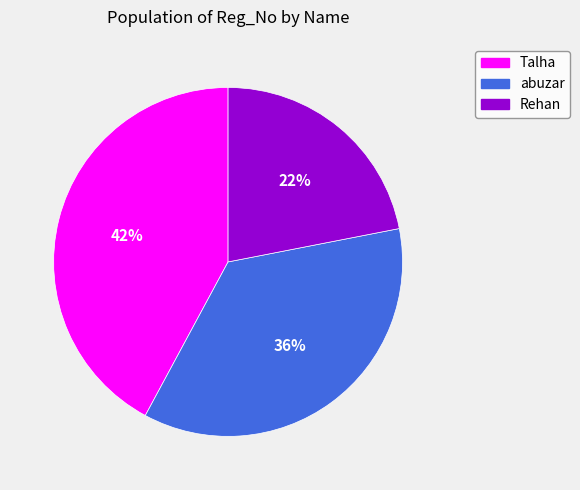

Rank the categories by value from highest to lowest.

Talha, abuzar, Rehan